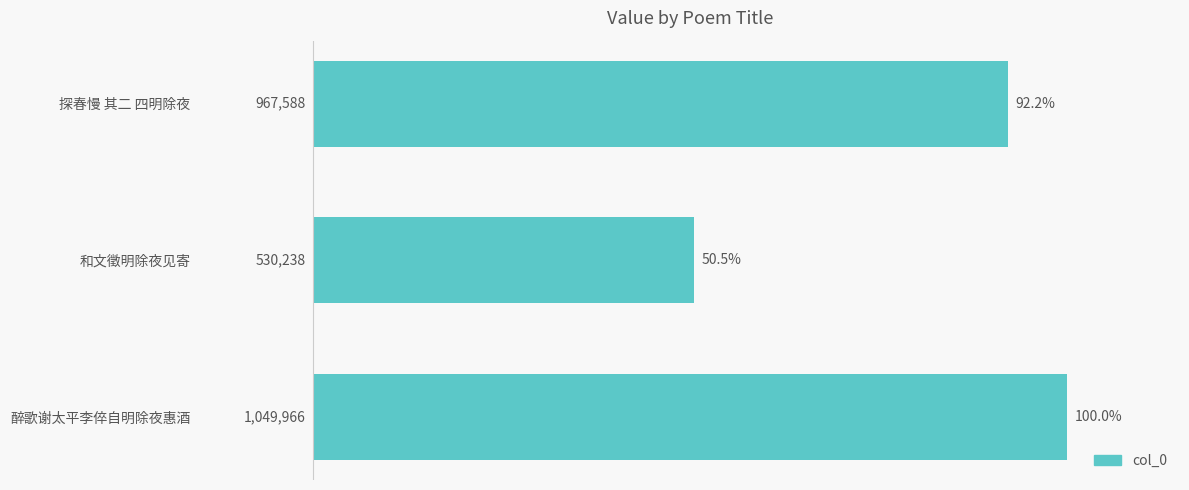

Rank the categories by value from highest to lowest.

醉歌谢太平李倅自明除夜惠酒, 探春慢 其二 四明除夜, 和文徵明除夜见寄